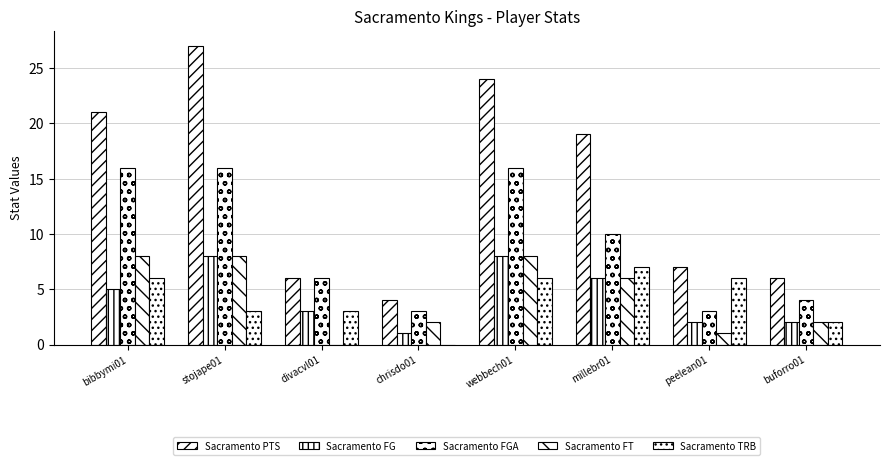

What is the label of the 3rd bar from the right?

millebr01